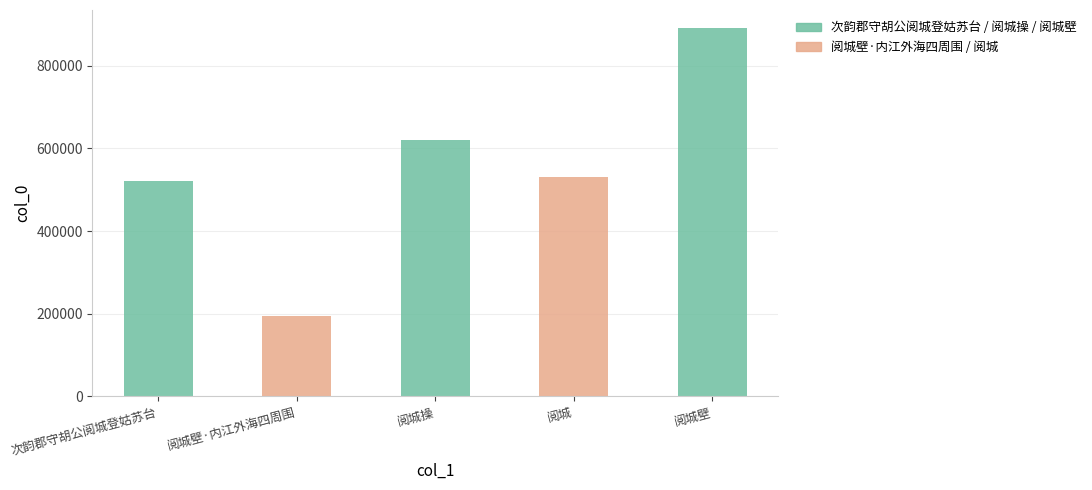

True or false: the data shows 193353 at 阅城壁·内江外海四周围.

True